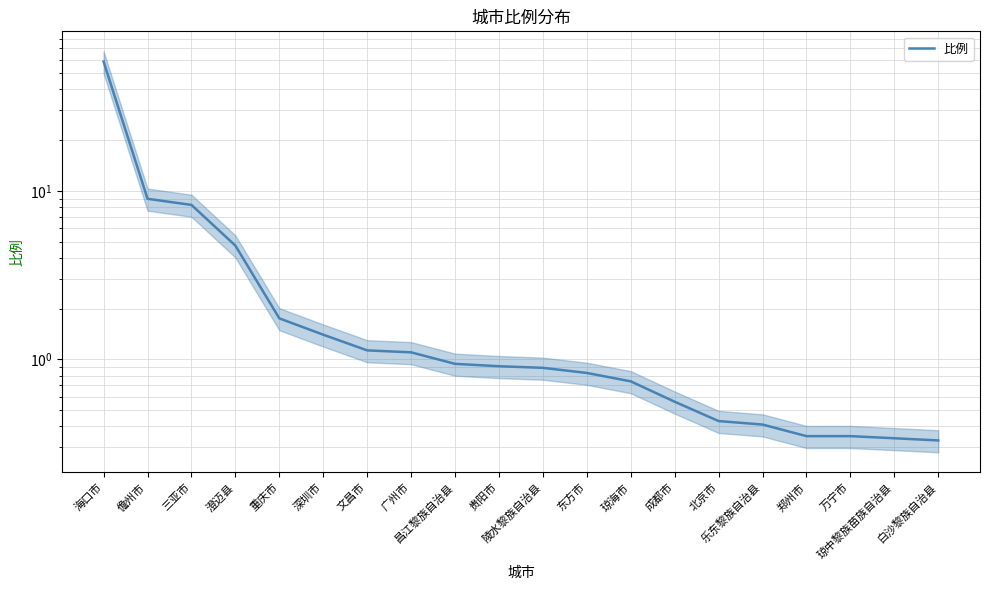

What is the average value?

4.6